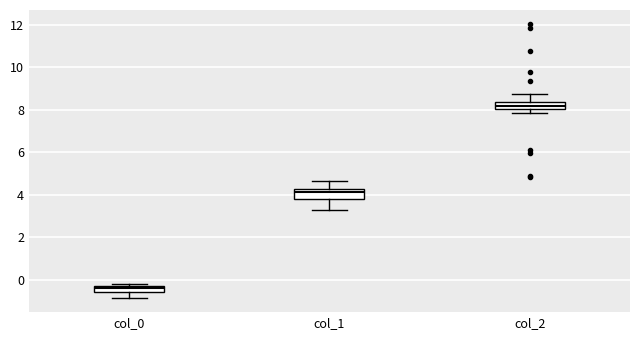

Where is the upper edge of the box for col_2 on the y-axis? The values are not printed on the chart, so give them approximately, as read against the axis.

8.4